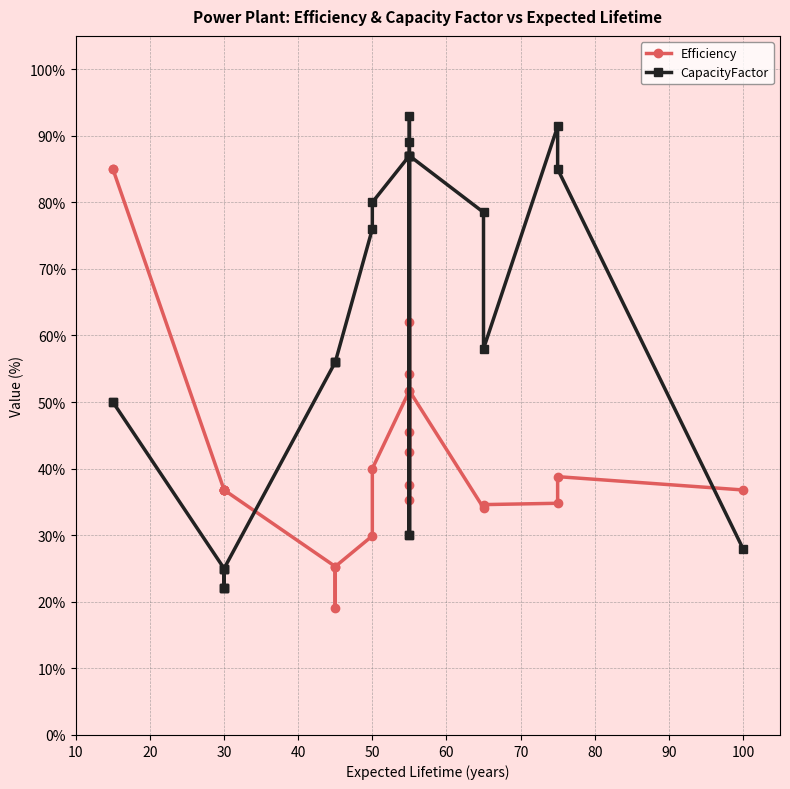

What is the label of the 18th point from the right?

80